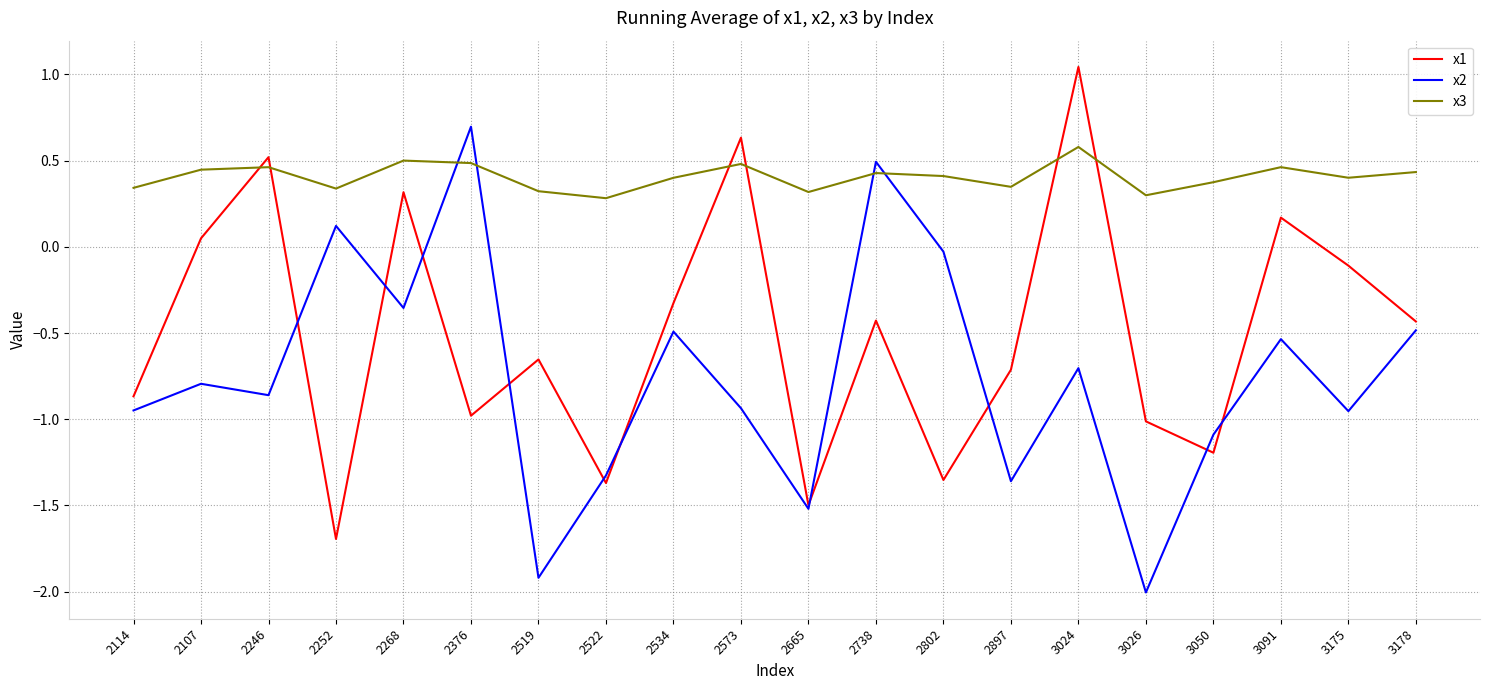

At which category is the sum across all series the highest?

3024